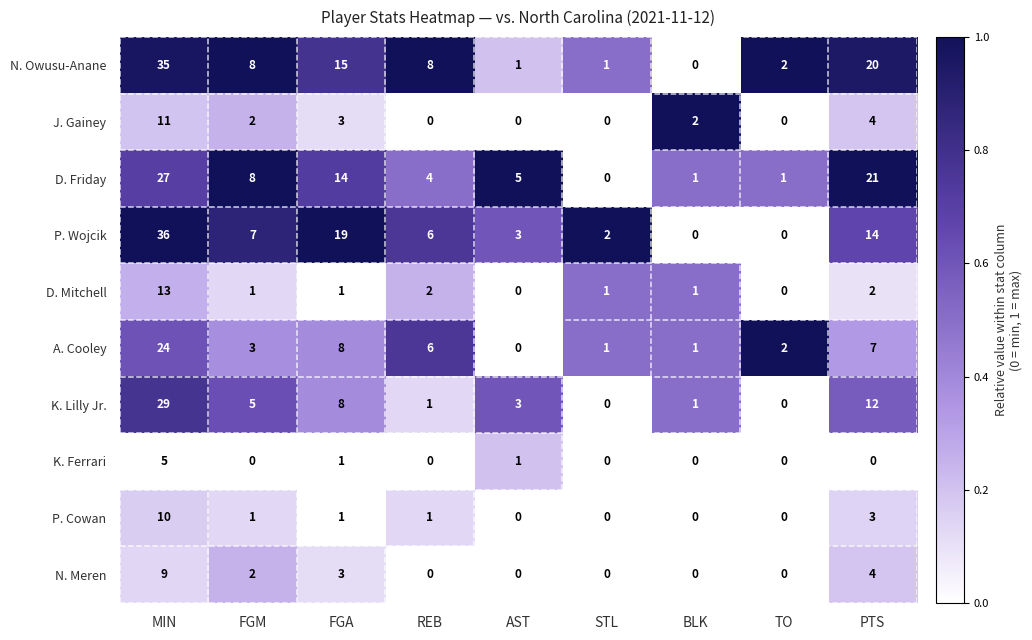

What is the difference between the maximum and minimum values in the N. Owusu-Anane series?

35